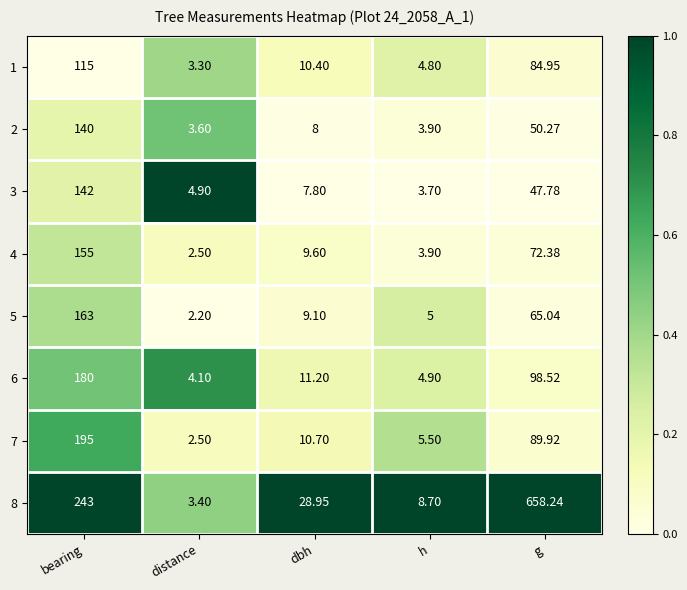

Is the value of 5 at h greater than the value of 8 at distance?

Yes